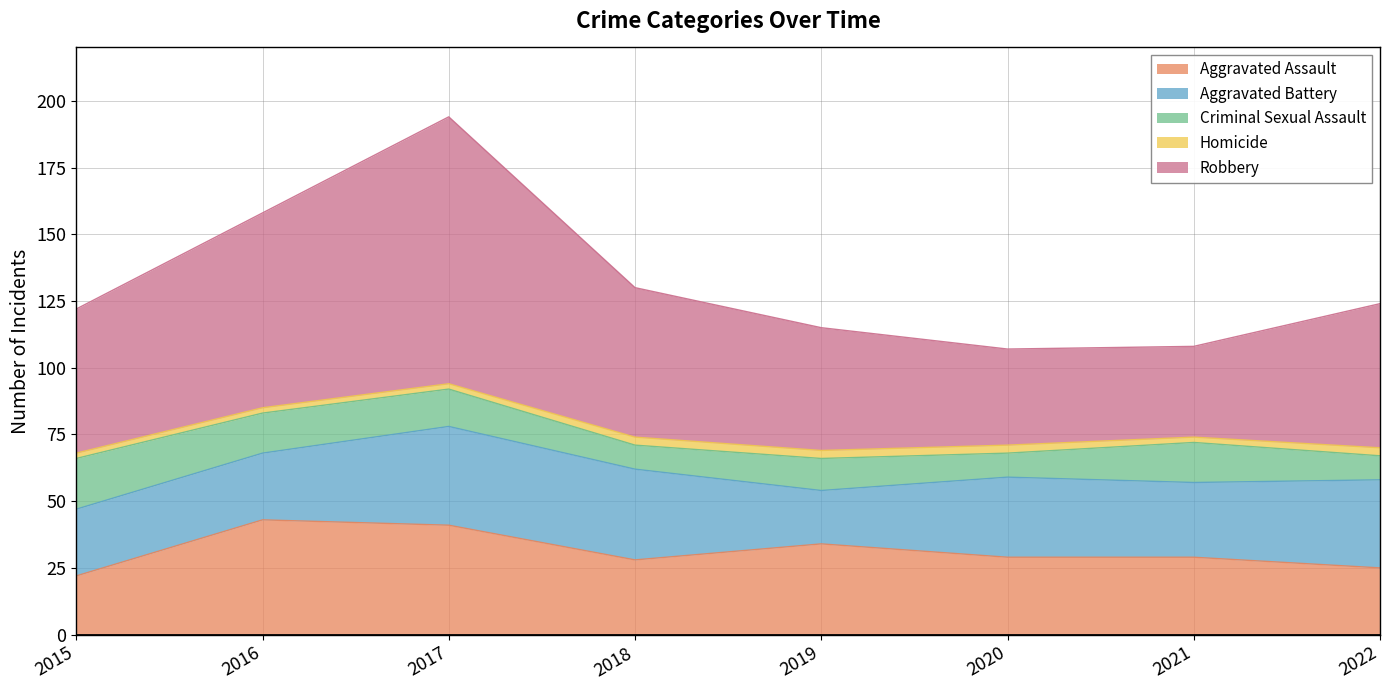

The value of Aggravated Battery at 2015 is 33. True or false?

False